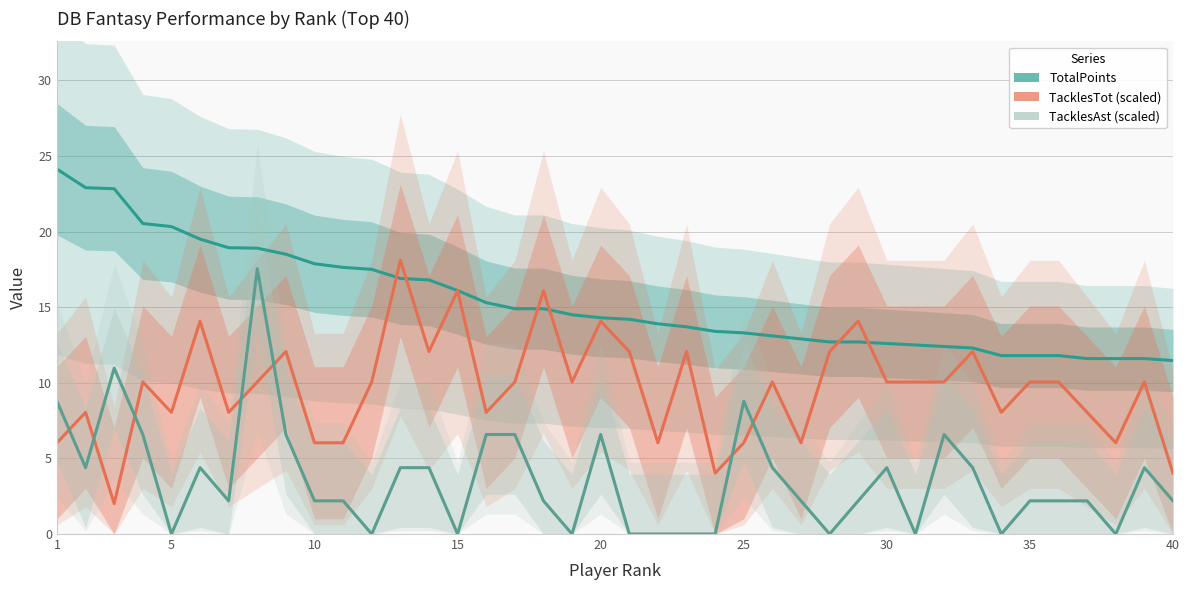

Which series has the widest spread of values?

TacklesAst (scaled)